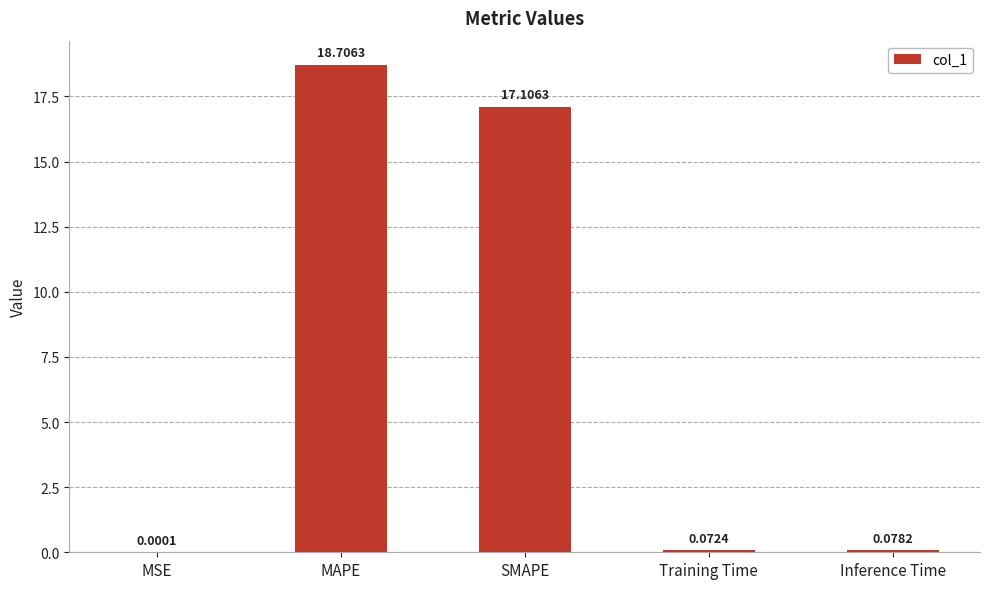

Are the bars horizontal?

No